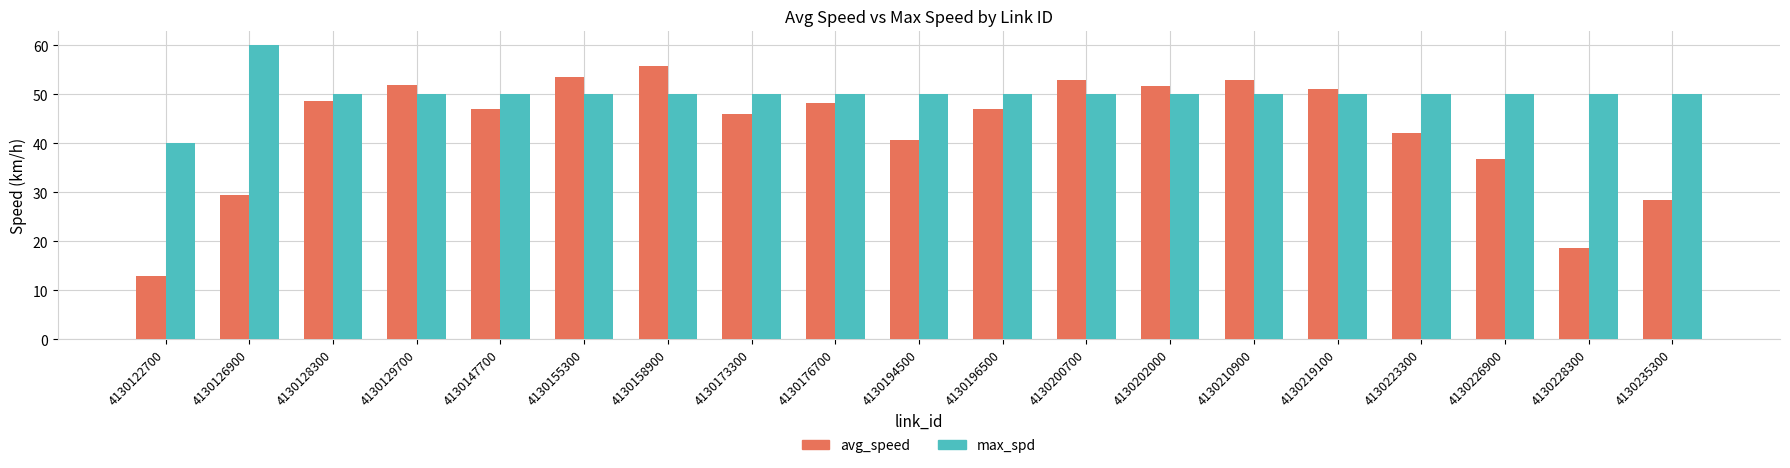

What is the sum of all avg_speed values?

816.0